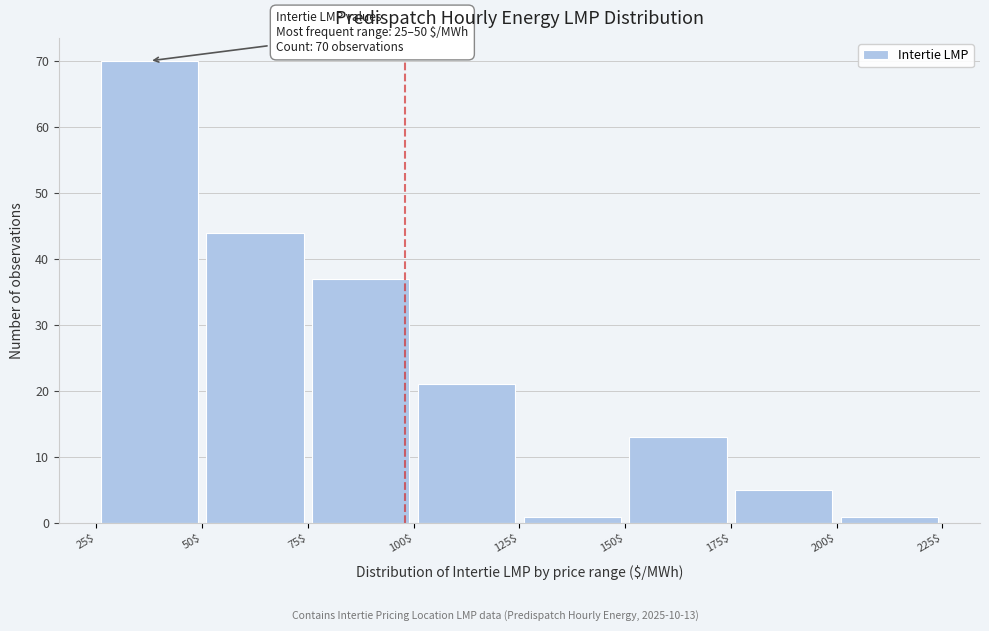

Over which range of the x-axis is the bar tallest?

25$ to 50$